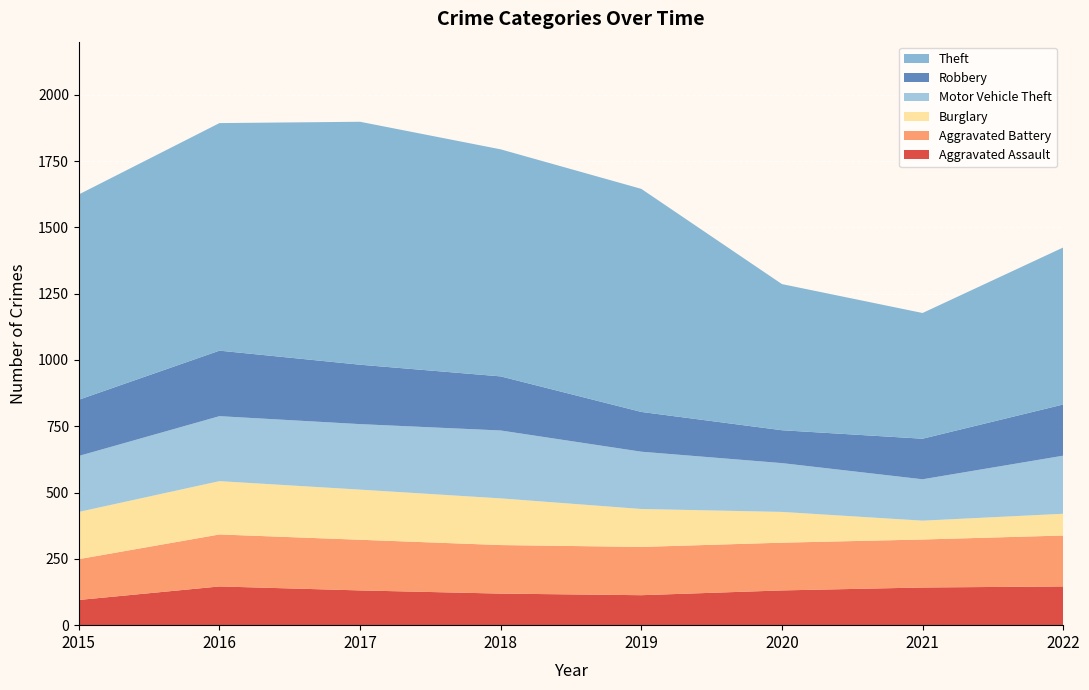

Reading left to right, list all the values displayed in this chart.

Aggravated Assault: 2015=95	2016=146	2017=131	2018=119	2019=113	2020=131	2021=142	2022=146
Aggravated Battery: 2015=154	2016=196	2017=191	2018=183	2019=182	2020=180	2021=181	2022=192
Burglary: 2015=178	2016=201	2017=189	2018=176	2019=143	2020=116	2021=71	2022=82
Motor Vehicle Theft: 2015=211	2016=245	2017=247	2018=256	2019=216	2020=184	2021=156	2022=219
Robbery: 2015=212	2016=247	2017=224	2018=204	2019=150	2020=124	2021=153	2022=193
Theft: 2015=774	2016=858	2017=916	2018=856	2019=841	2020=551	2021=474	2022=592